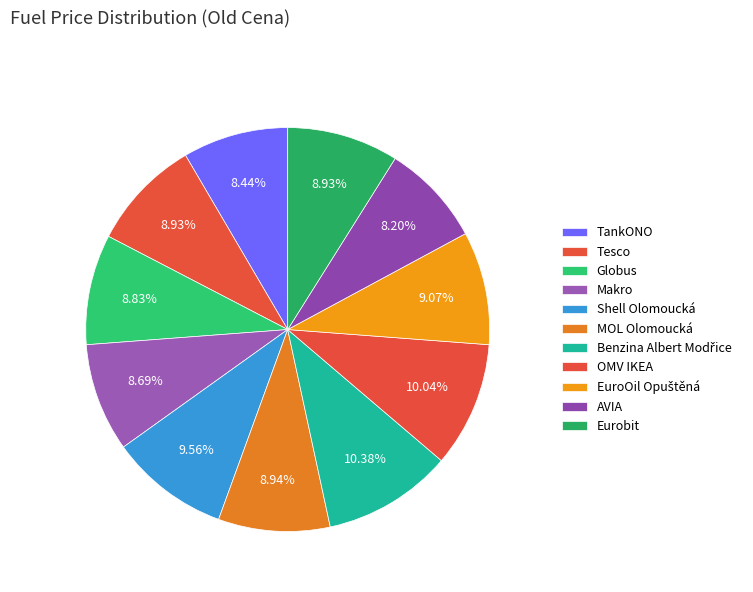

Rank the categories by value from lowest to highest.

AVIA, TankONO, Makro, Globus, Tesco, Eurobit, MOL Olomoucká, EuroOil Opuštěná, Shell Olomoucká, OMV IKEA, Benzina Albert Modřice